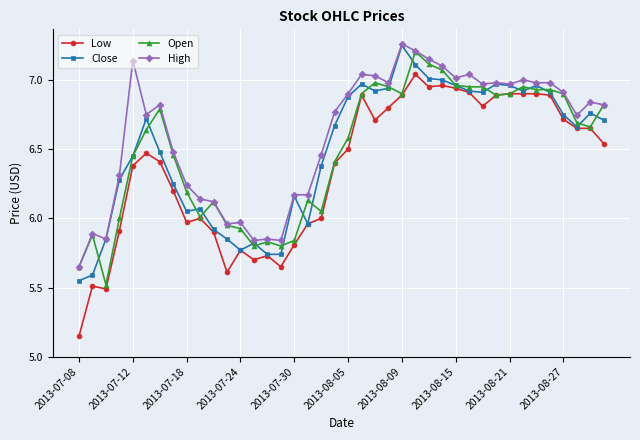

How many lines are shown in the chart?

4